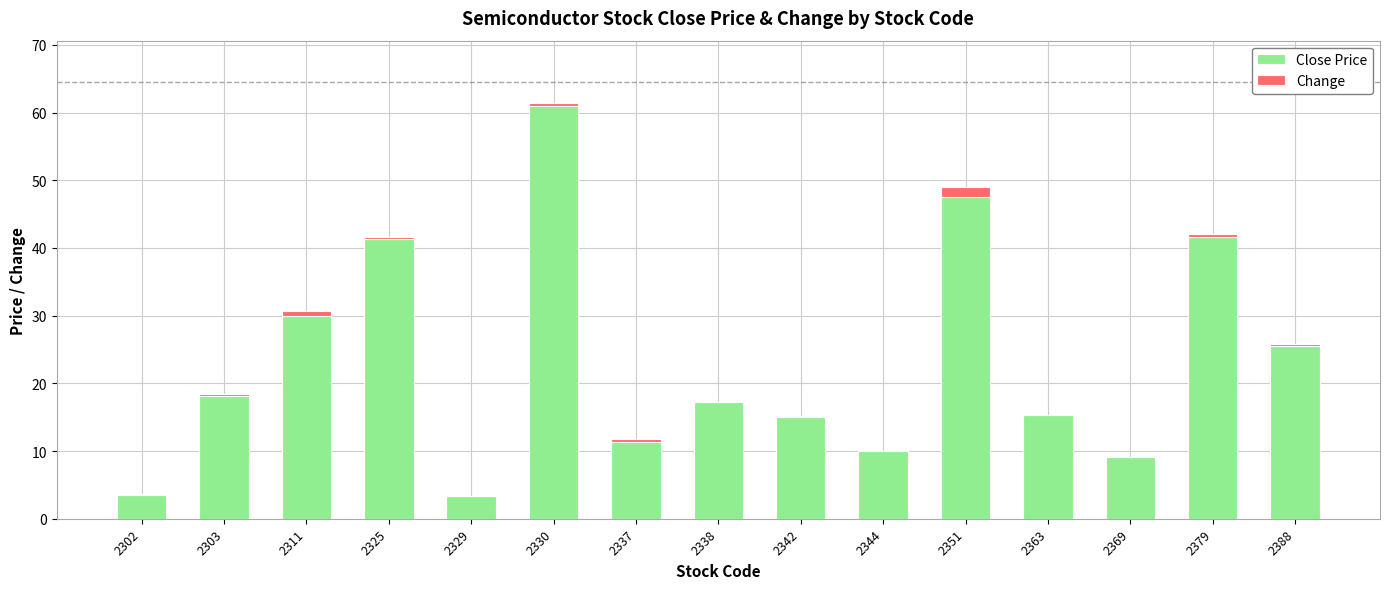

Are the bars grouped side by side (vs. stacked)?

No